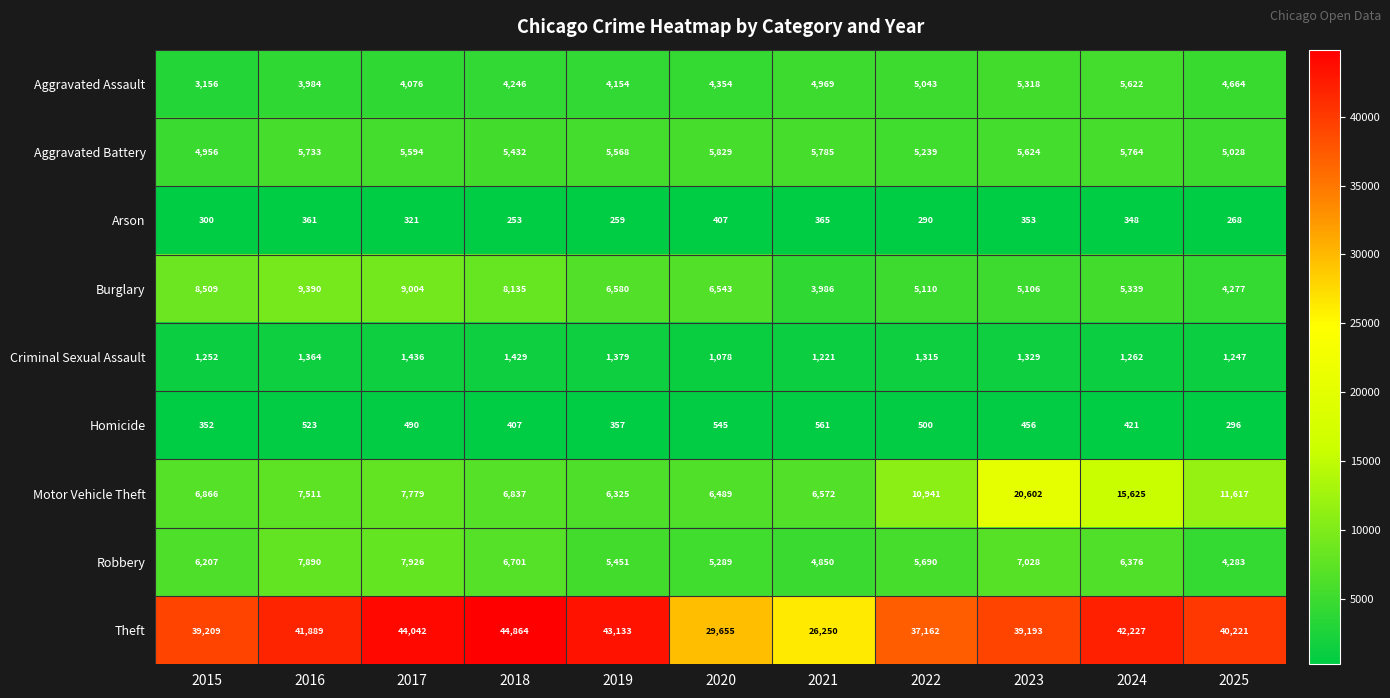

The Criminal Sexual Assault series shows 1247 at 2025. True or false?

True